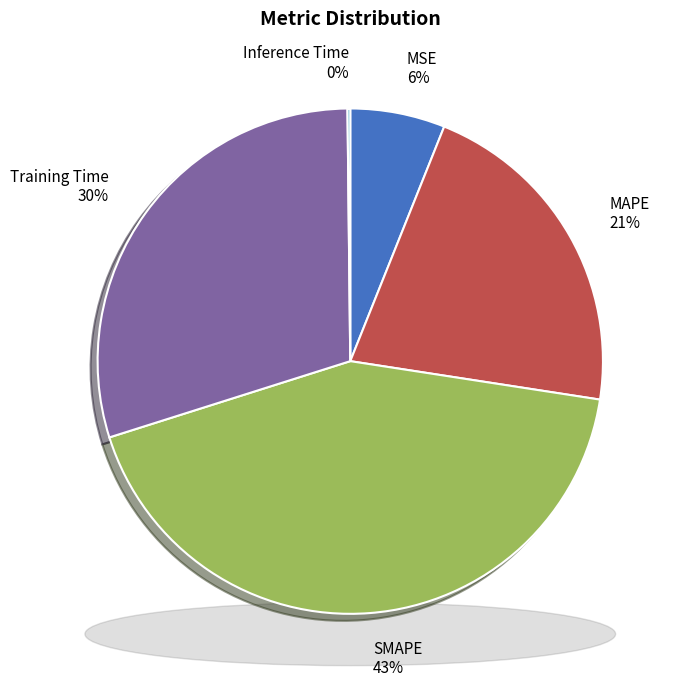

How many slices are in this pie chart?

5